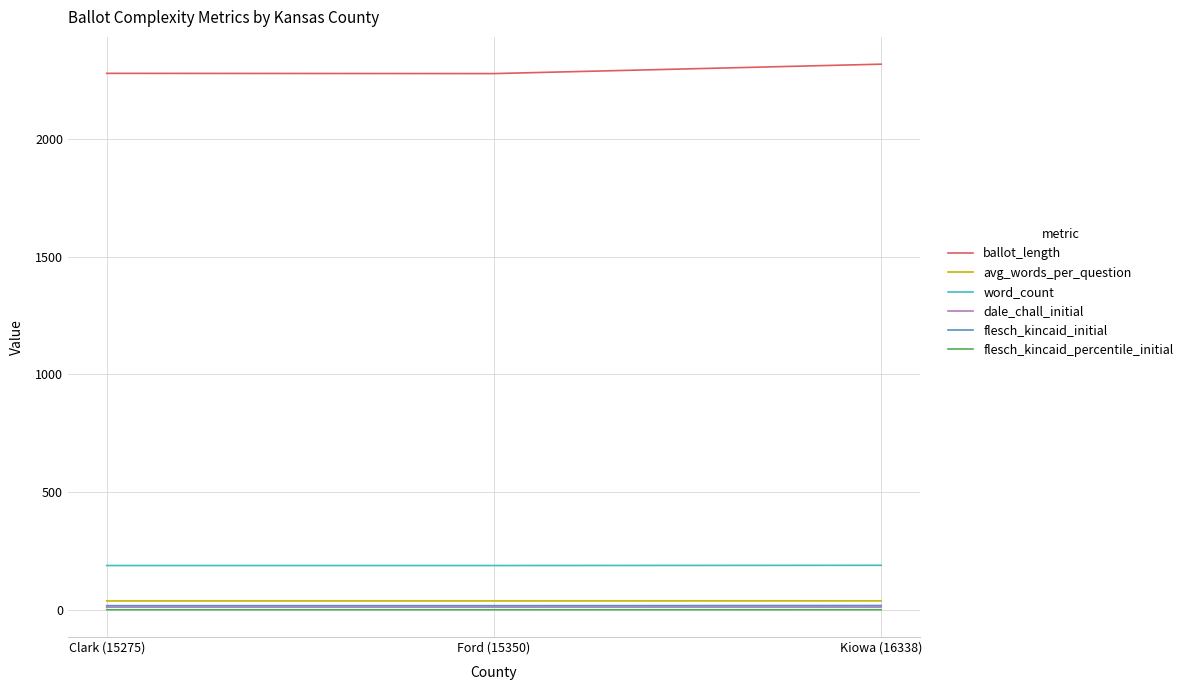

What is the sum of all flesch_kincaid_percentile_initial values?

0.6